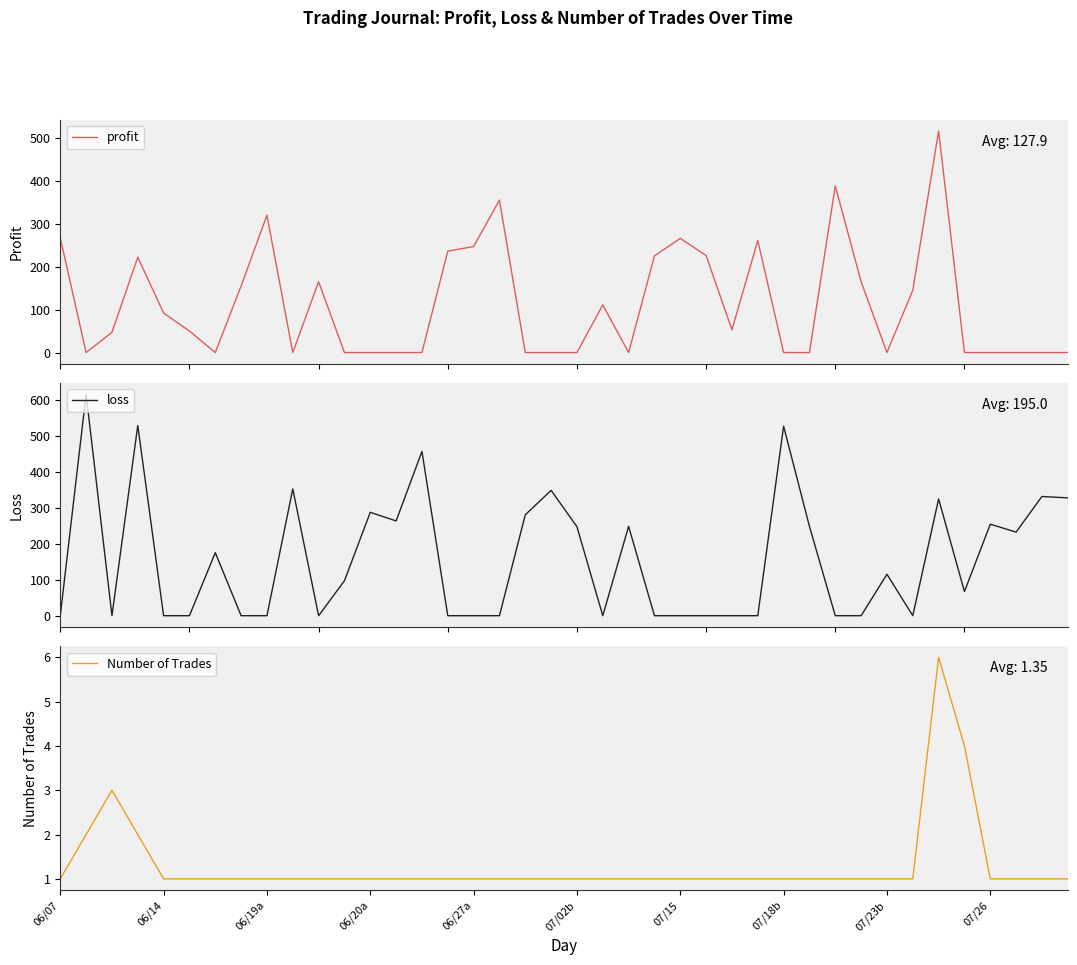

Rank the series by their average value, from highest to lowest.

loss, profit, Number of Trades